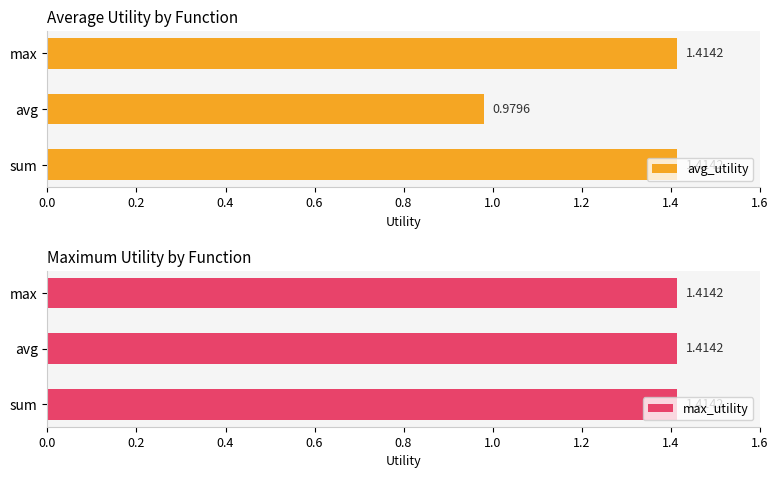

Which category has the lowest value in the avg_utility series?

avg